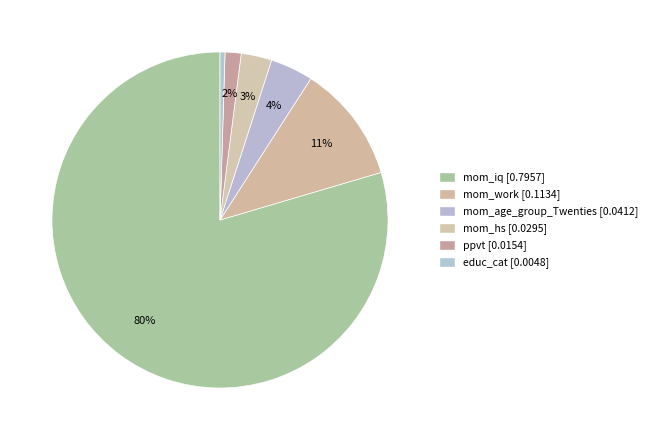

To the nearest percent, what percentage of the pie is mom_hs?

3%